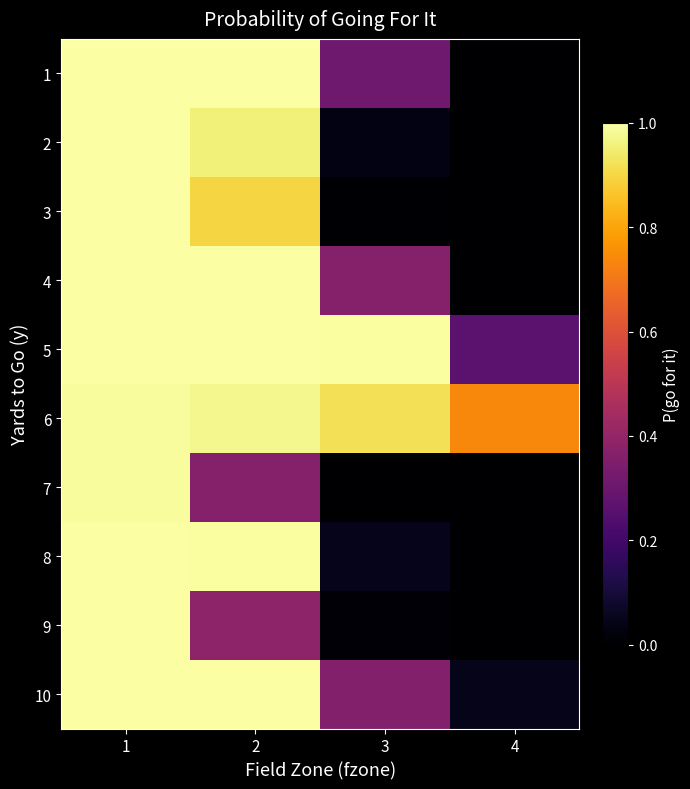

What is the total value across all series at 3?

3.0